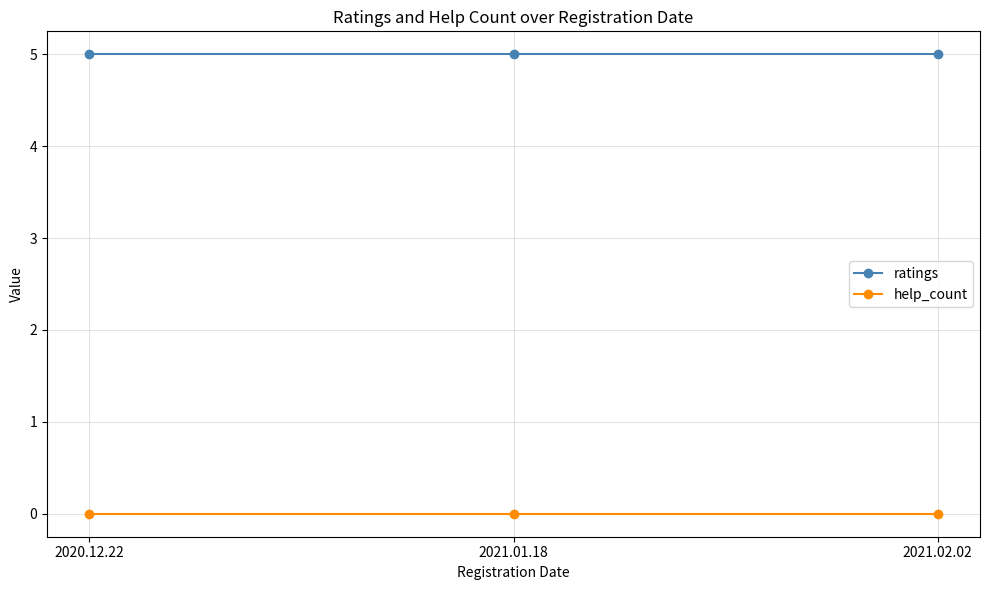

List the series in order of their overall mean, highest first.

ratings, help_count